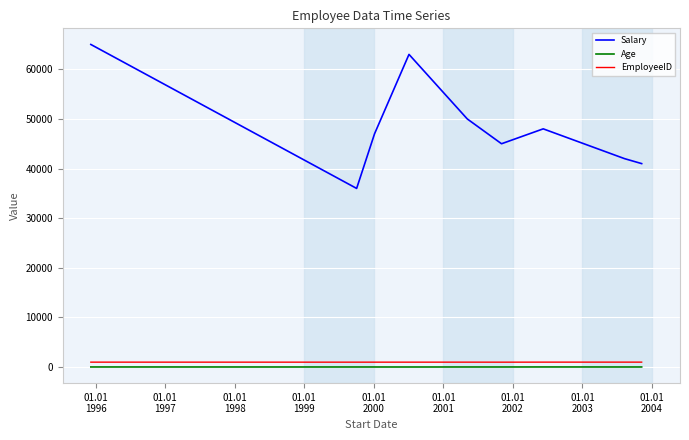

In EmployeeID, how many points are lower than both neighbors (excluding endpoints)?

3